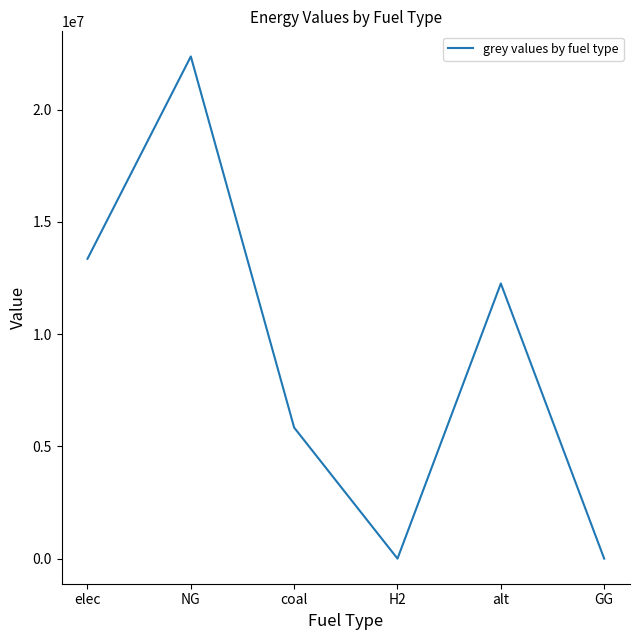

What is the sum of all values?

53827035.0